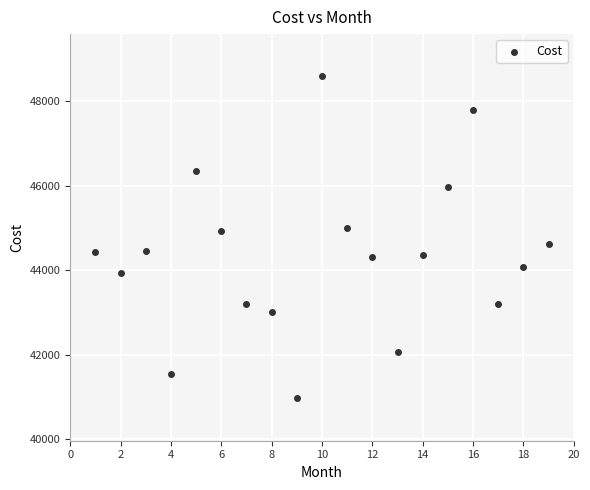

What is the range of X values (max minus min)?

18